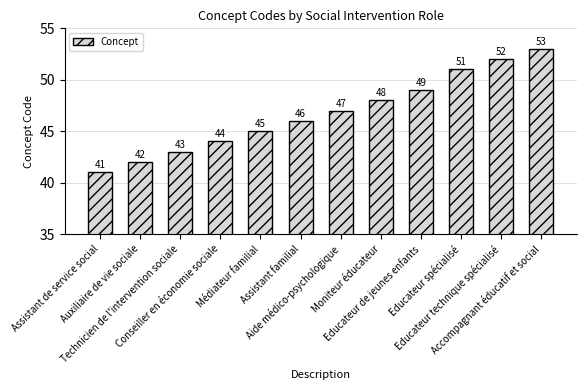

Which has a higher value, Technicien de l'intervention sociale or Conseiller en économie sociale?

Conseiller en économie sociale